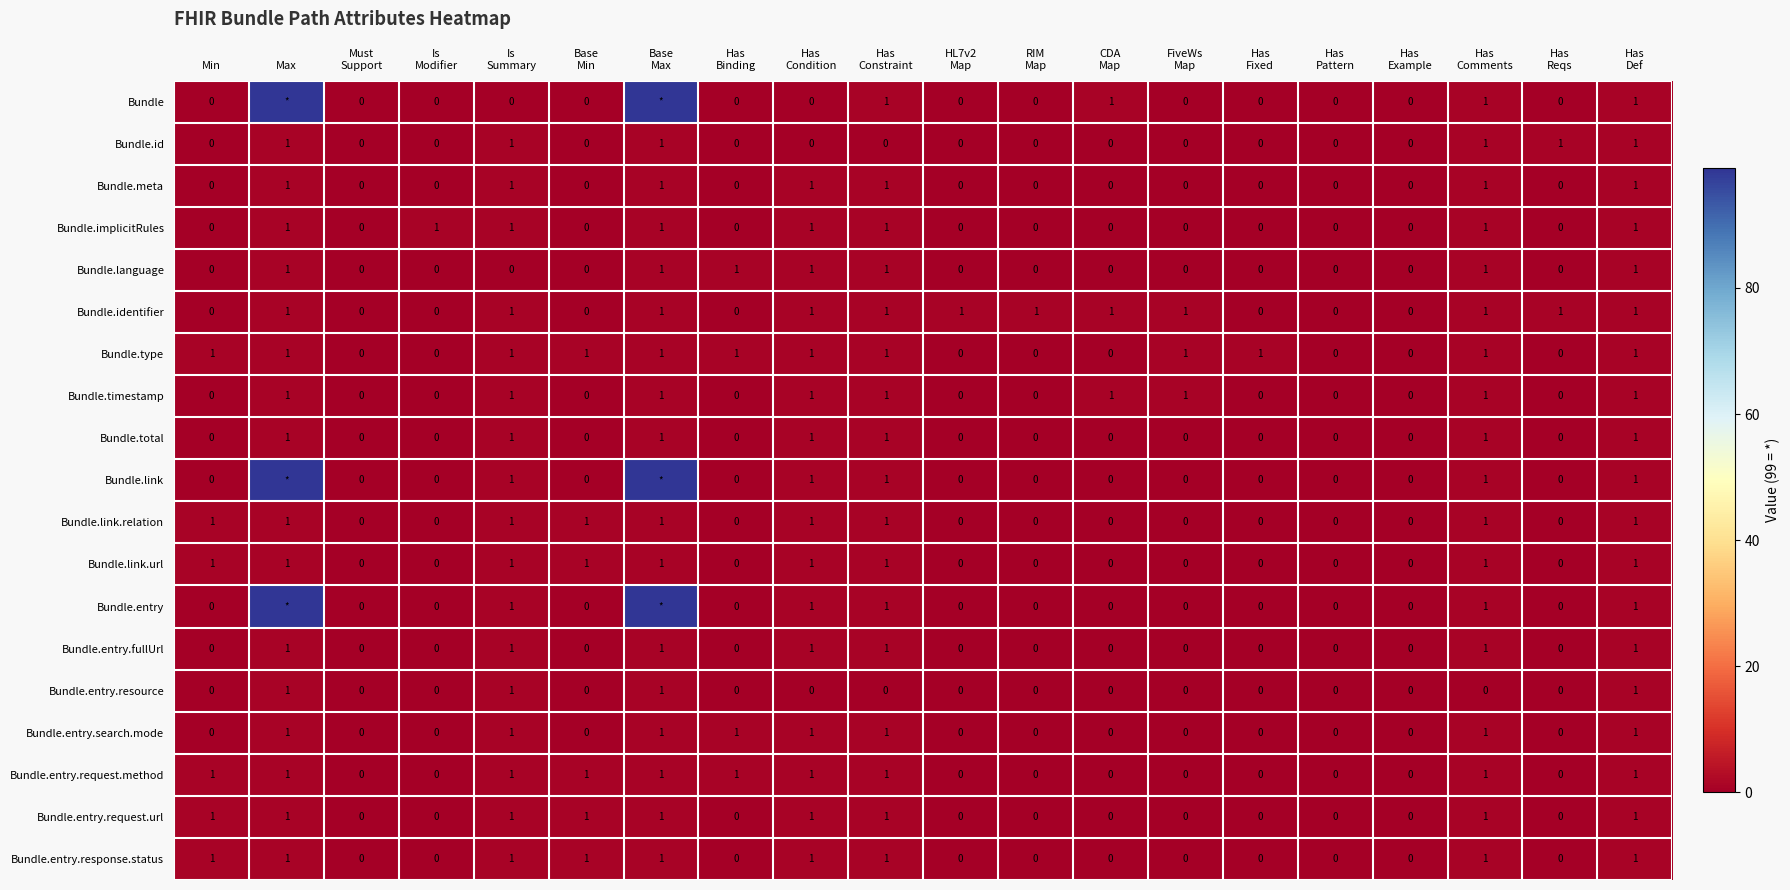

At which category is the sum across all series the highest?

Max